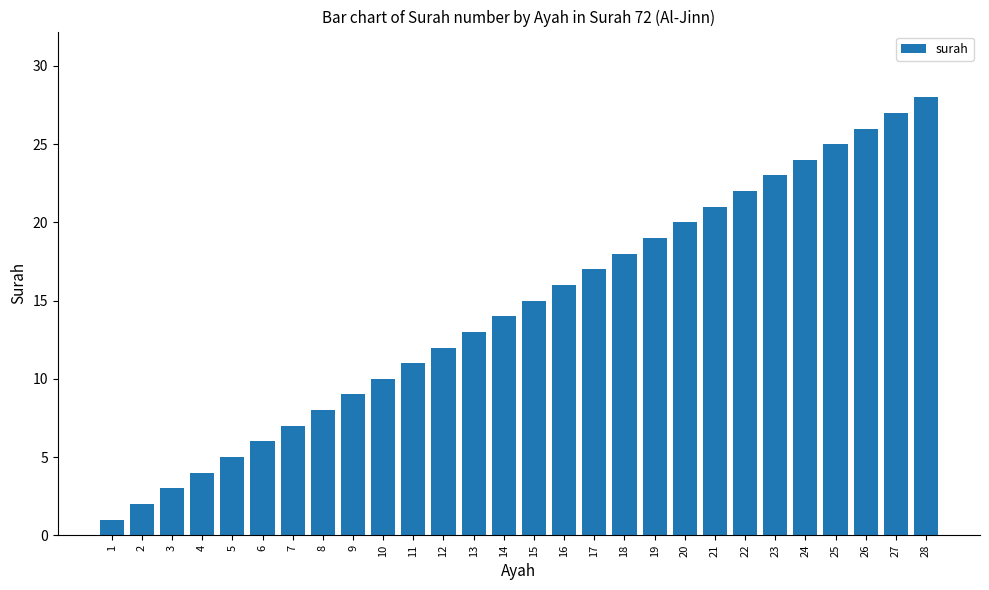

How many bars are there in total?

28